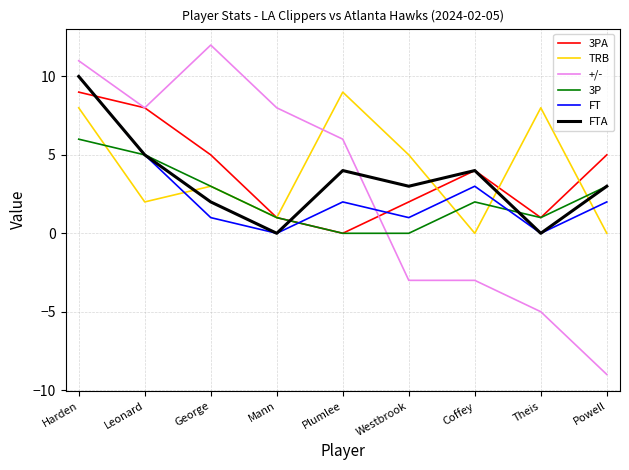

What position from the right is Leonard?

8